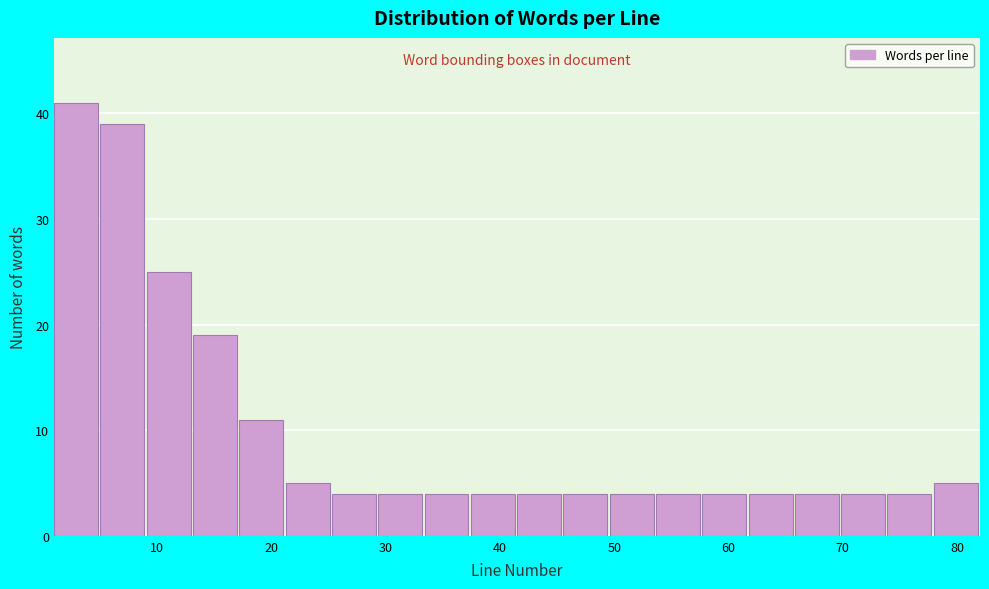

Reading left to right, list every bar in this chart as the range it spans on the x-axis followed by its height. Neither the bar edges nor the heights are printed on the chart, so give them approximately, as read against the axes.

1 to 5: 41
5 to 9: 39
9 to 13: 25
13 to 17: 19
17 to 21: 11
21 to 25: 5
25 to 29: 4
29 to 33: 4
33 to 37: 4
37 to 42: 4
42 to 46: 4
46 to 50: 4
50 to 54: 4
54 to 58: 4
58 to 62: 4
62 to 66: 4
66 to 70: 4
70 to 74: 4
74 to 78: 4
78 to 82: 5